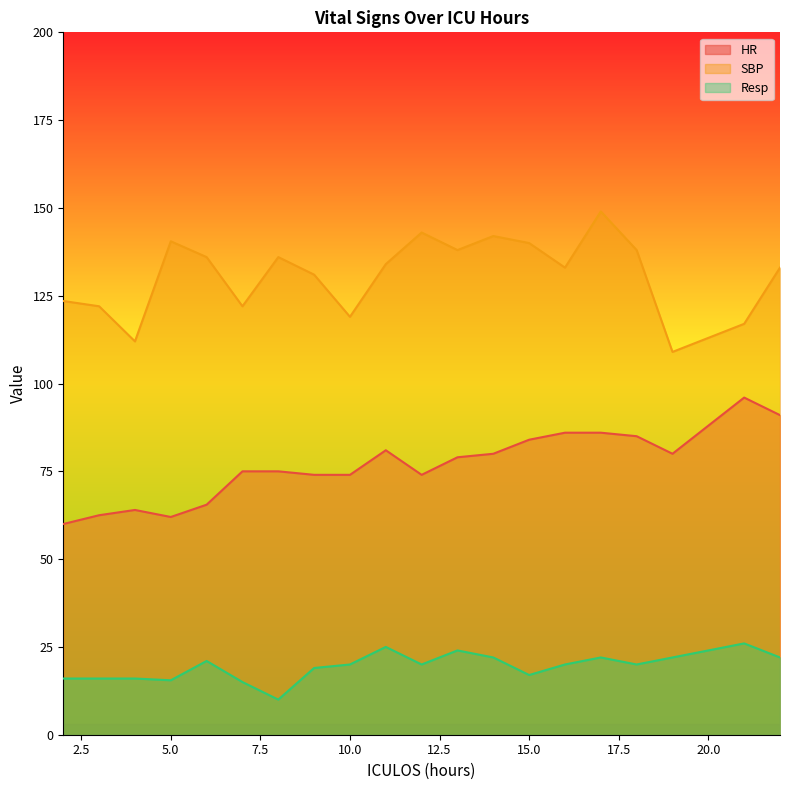

Where does the HR series first go above 79?

11